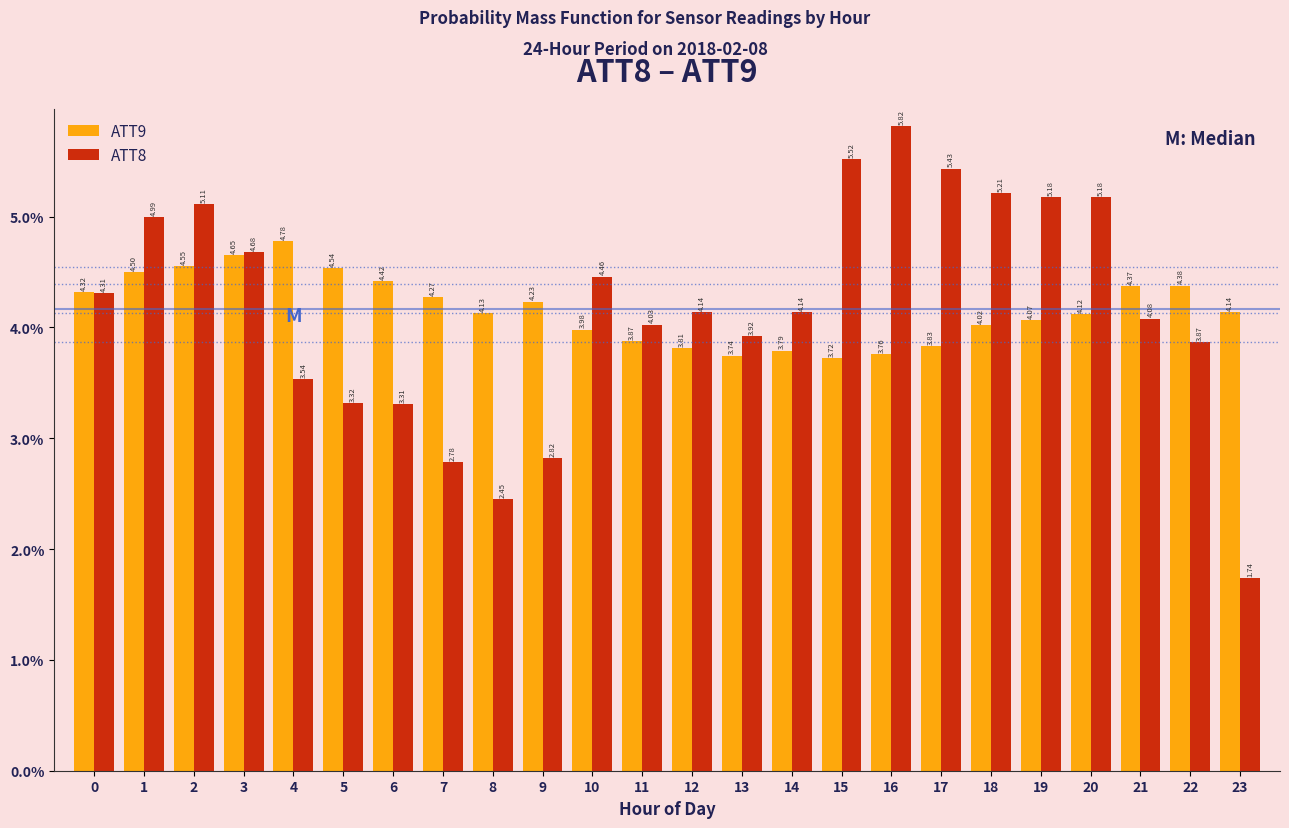

Between 3 and 14, which series saw the biggest shift?

ATT9